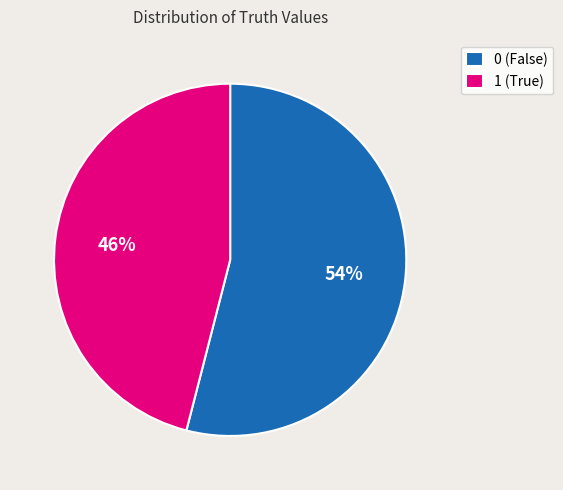

Combined, do 1 and 0 account for over 50%?

Yes